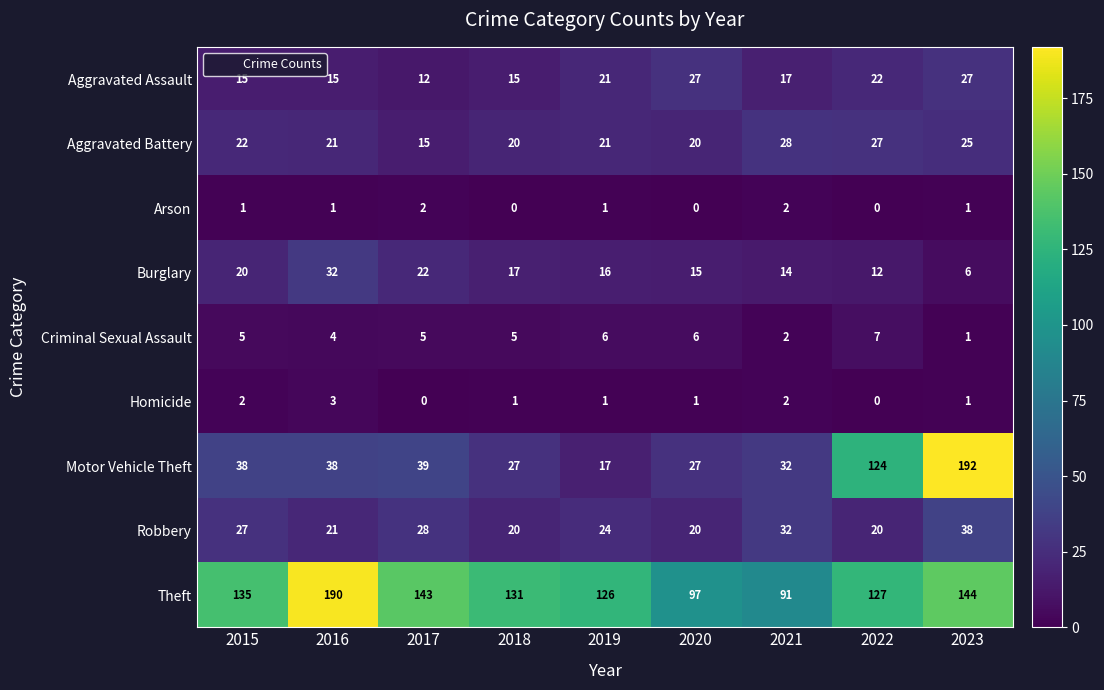

The value of Theft at 2022 is 127. True or false?

True